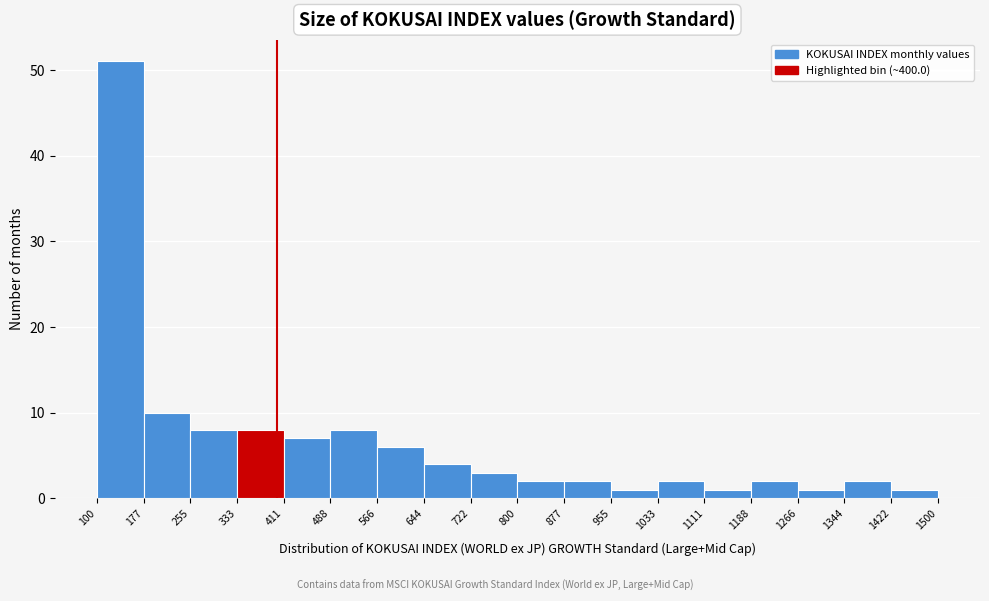

Reading left to right, list every bar in this chart as the range it spans on the x-axis followed by its height. The values are not printed on the chart, so give them approximately, as read against the axis.

100 to 177: 51
177 to 255: 10
255 to 333: 8
333 to 411: 8
411 to 488: 7
488 to 566: 8
566 to 644: 6
644 to 722: 4
722 to 800: 3
800 to 877: 2
877 to 955: 2
955 to 1033: 1
1033 to 1111: 2
1111 to 1188: 1
1188 to 1266: 2
1266 to 1344: 1
1344 to 1422: 2
1422 to 1500: 1